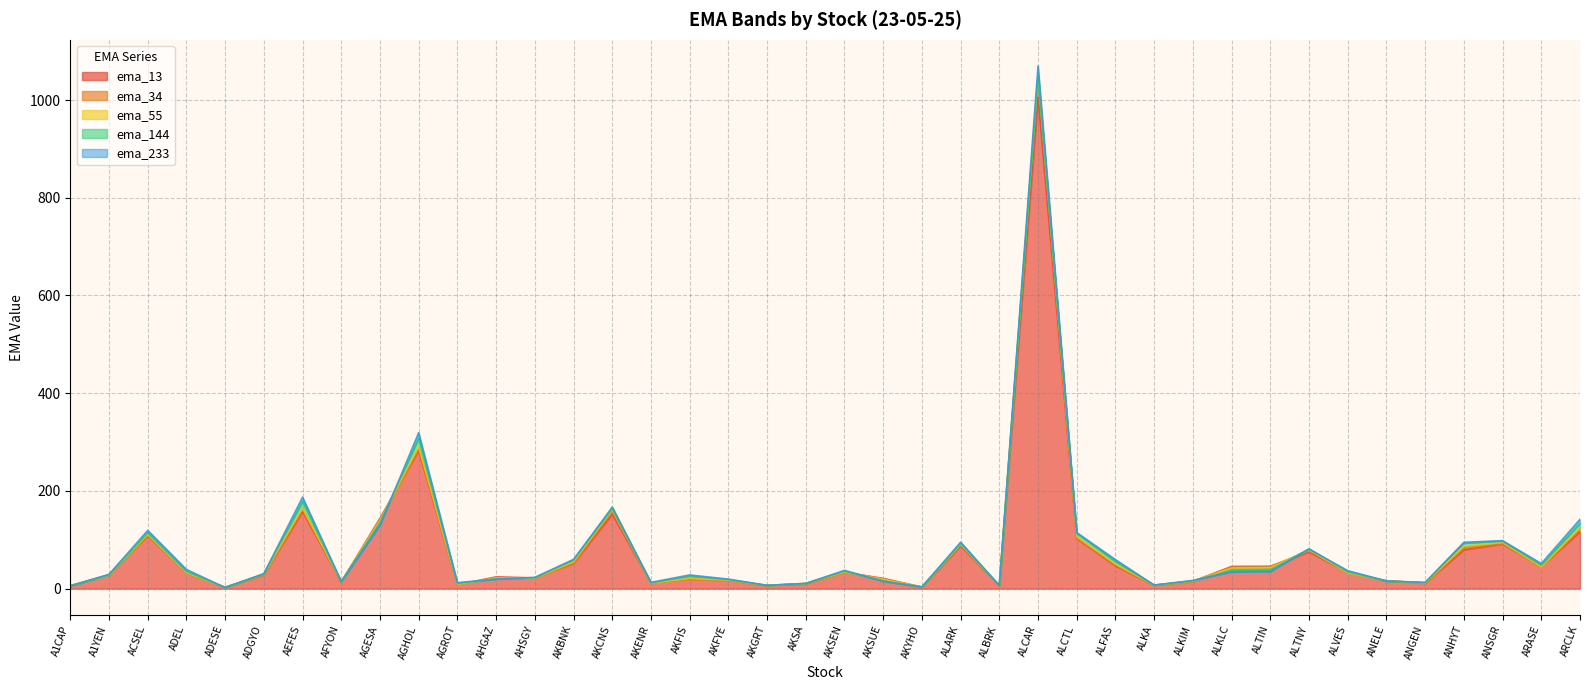

List the labels in order of ema_233 value, smallest first.

ADESE, AKYHO, A1CAP, ALBRK, AKGRT, ALKA, AKSA, AGROT, ANGEN, AKENR, AFYON, AKSUE, ANELE, ALKIM, AHGAZ, AKFYE, AHSGY, AKFIS, A1YEN, ADGYO, ALKLC, ALTIN, ALVES, AKSEN, ADEL, ARASE, ALFAS, AKBNK, ALTNY, ANHYT, ALARK, ANSGR, ALCTL, ACSEL, AGESA, ARCLK, AKCNS, AEFES, AGHOL, ALCAR